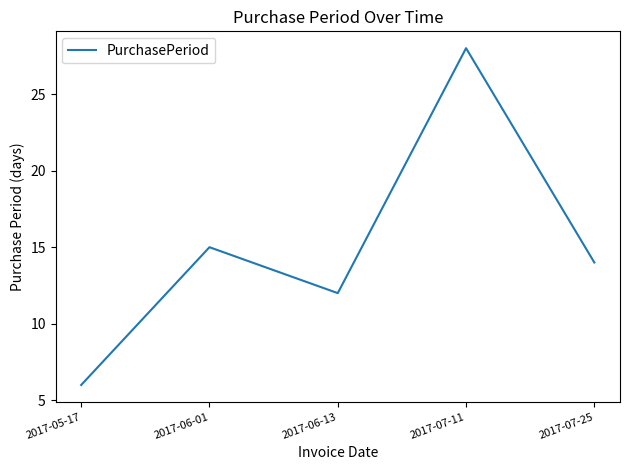

How many categories are shown in the chart?

5